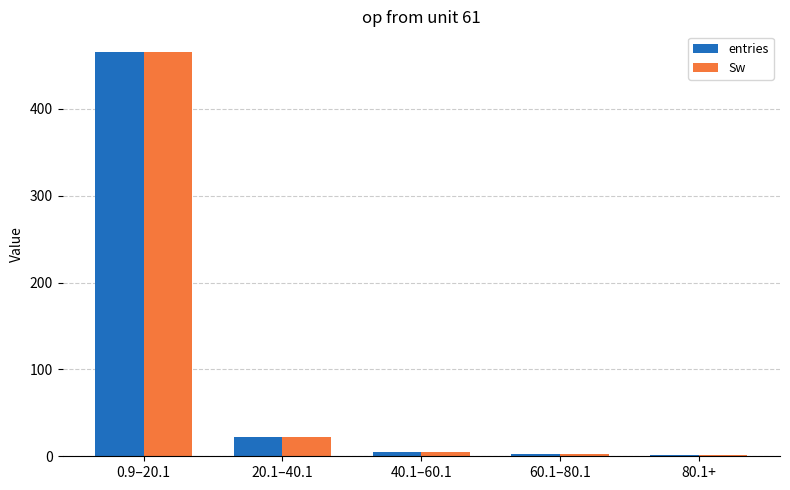

Are the bars grouped side by side (vs. stacked)?

Yes